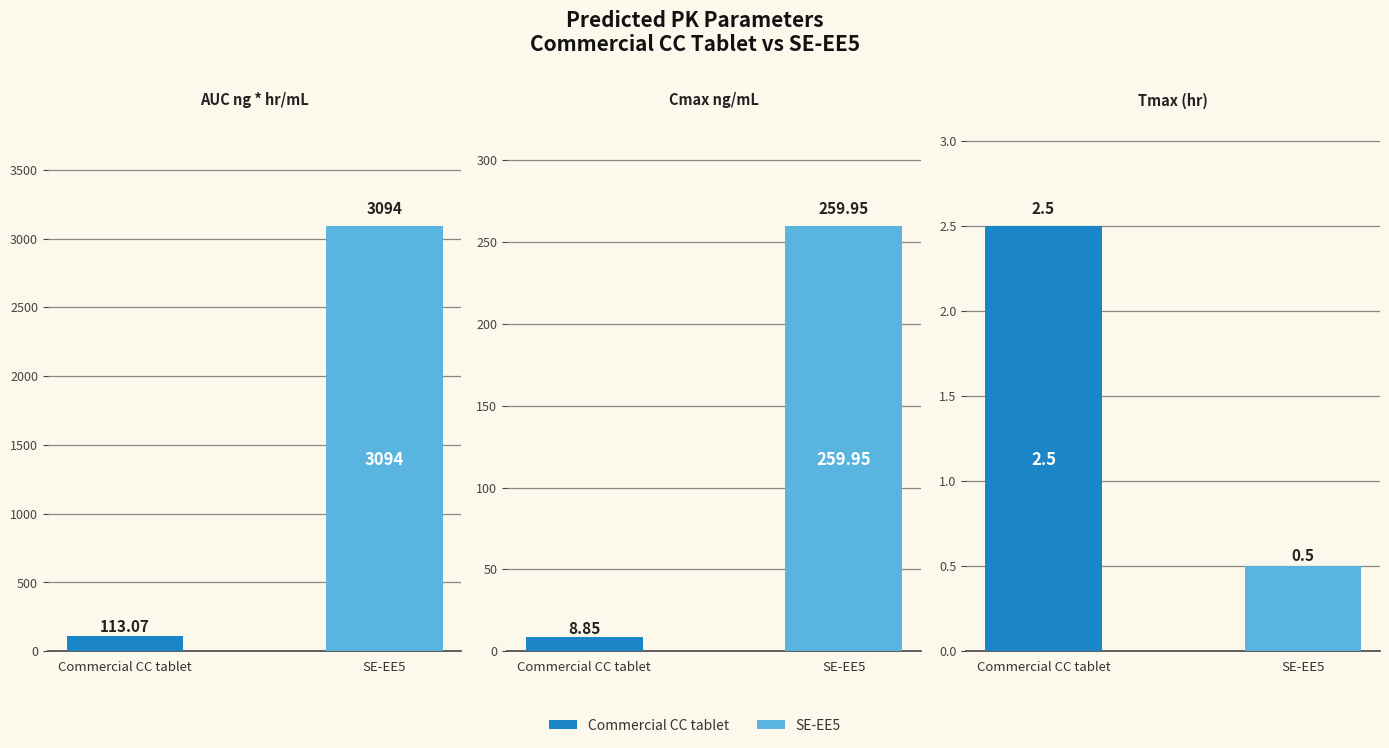

What are all the series names shown in the legend?

Commercial CC tablet, SE-EE5